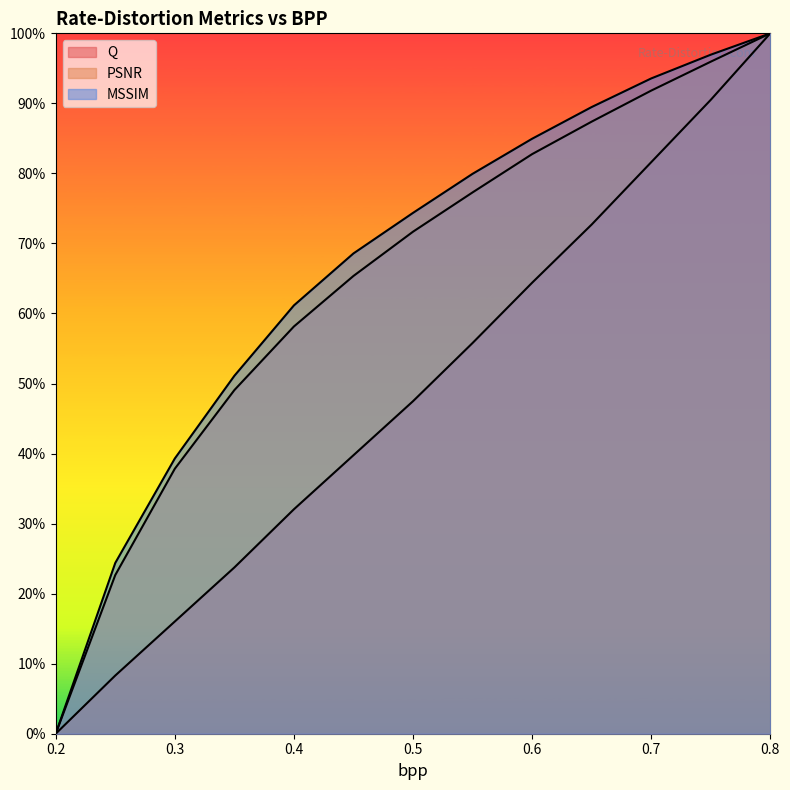

Is the value of MSSIM at 0.25 greater than the value of Q at 0.3?

Yes